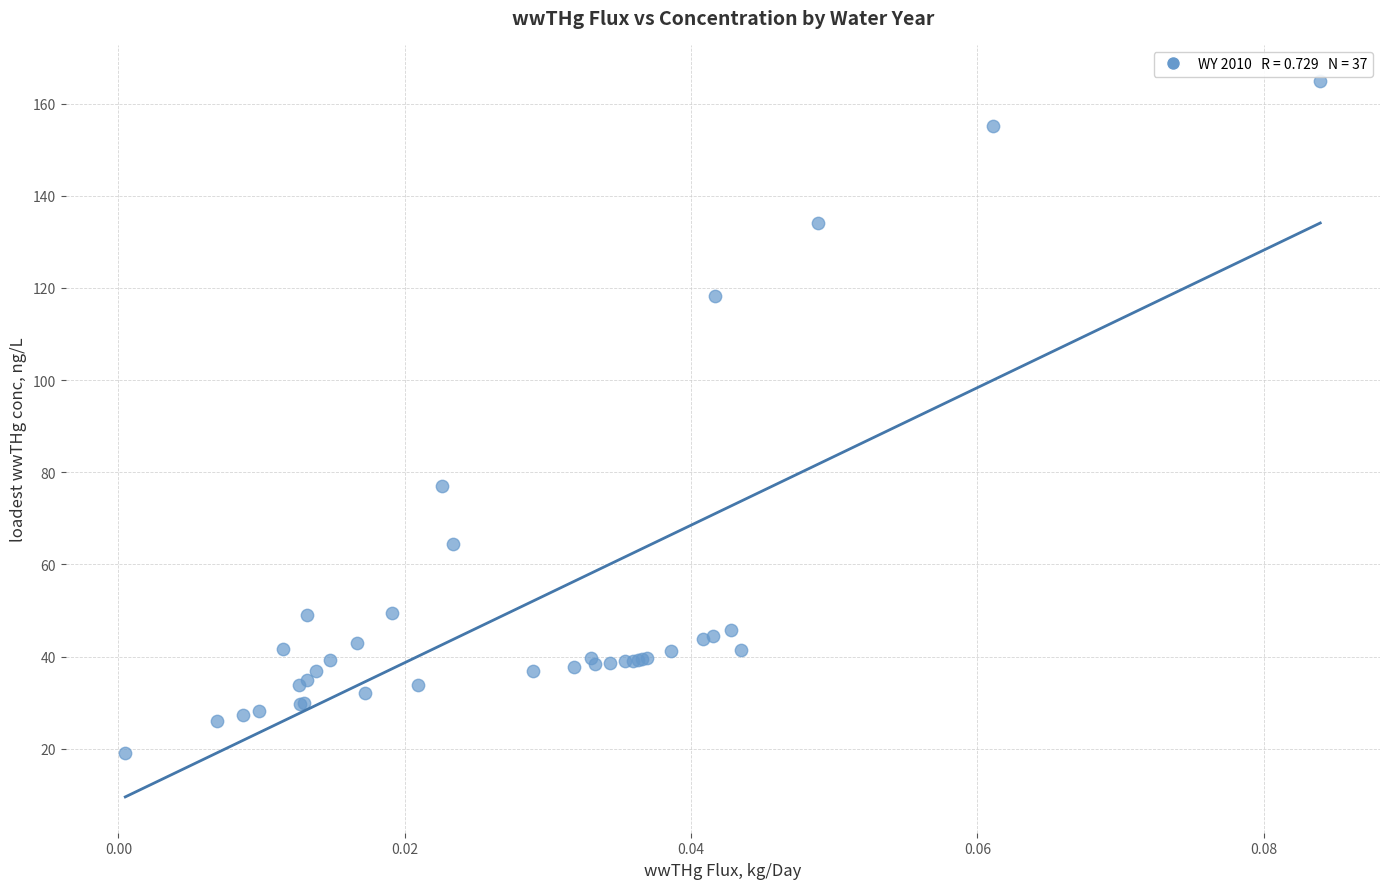

What Y value in the scatter plot is closest to 91?

77.0